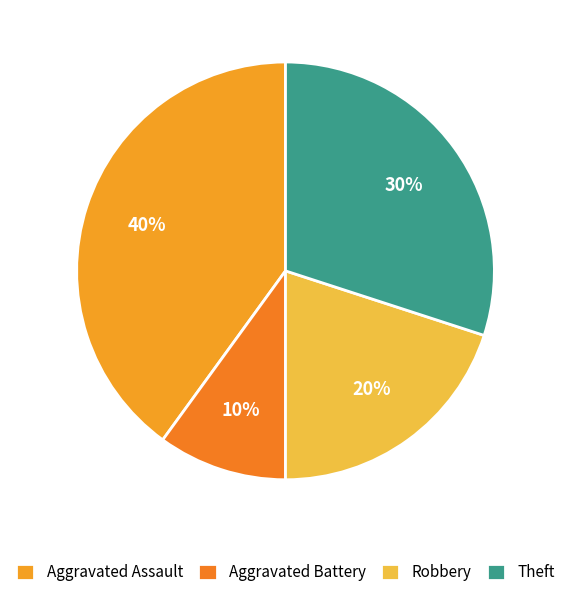

True or false: Theft accounts for 30% of the total.

True